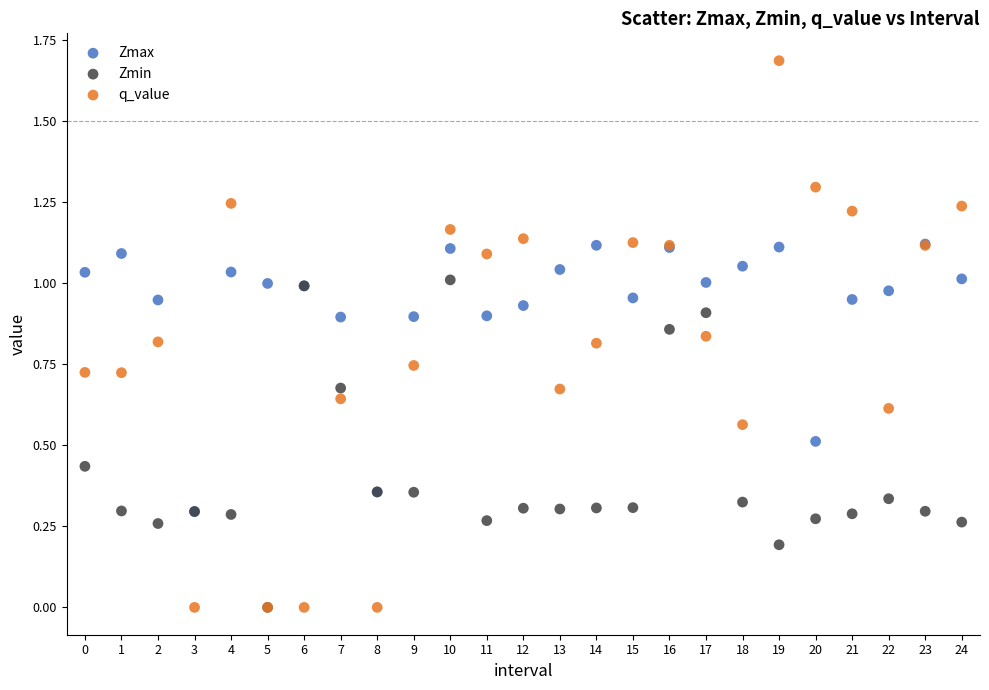

What are all the series names shown in the legend?

Zmax, Zmin, q_value